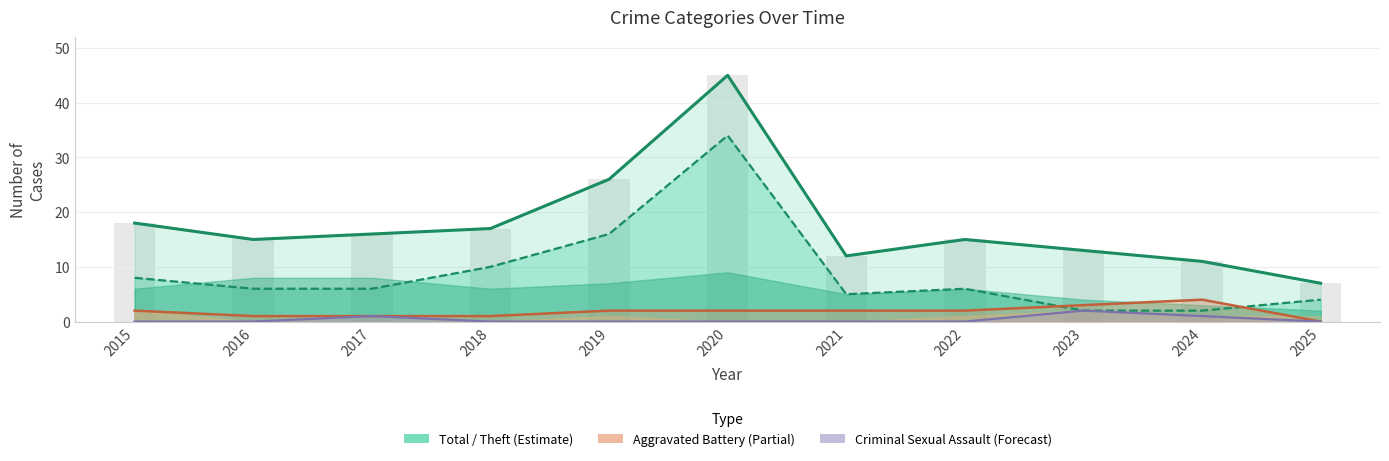

At how many categories does at least one series exceed 7?

10